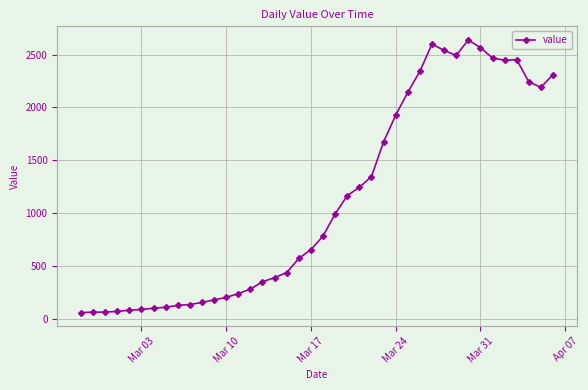

What is the value of the 4th point from the left?

72